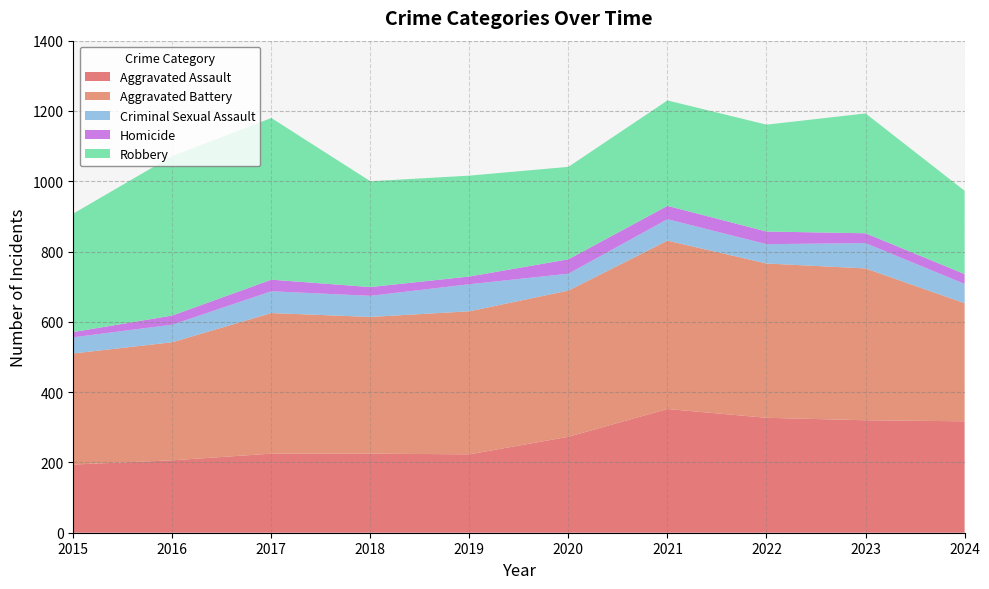

Reading right to left, transcribe all the data shown in this chart.

Aggravated Assault: 317	320	327	352	273	223	225	225	206	194
Aggravated Battery: 336	432	439	479	416	407	389	400	336	316
Criminal Sexual Assault: 55	72	55	61	48	77	60	62	50	46
Homicide: 28	28	36	38	41	22	25	33	26	15
Robbery: 237	341	304	300	263	287	301	460	454	337